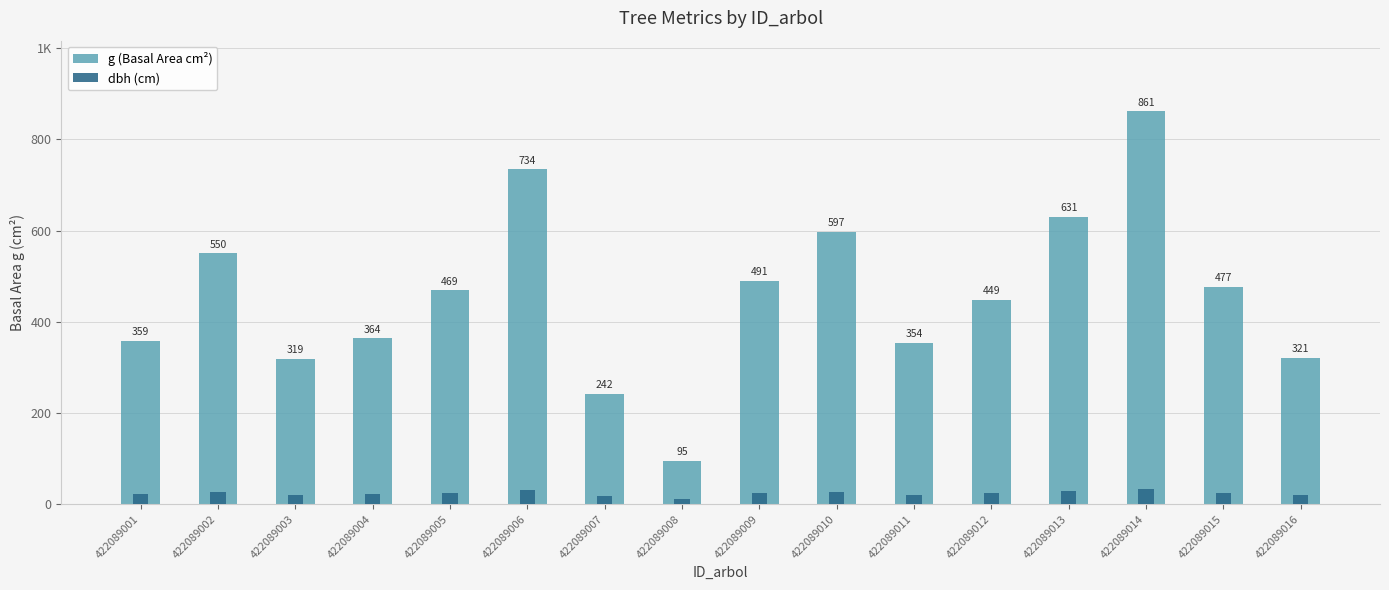

What is the minimum value for dbh (cm)?

11.0